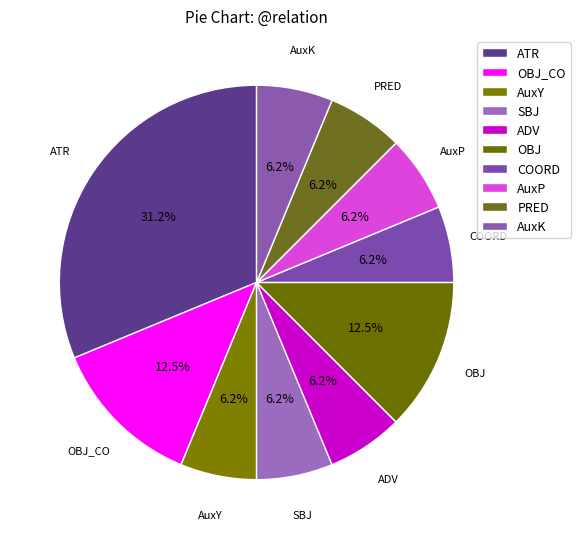

How many segments does this pie chart have?

10